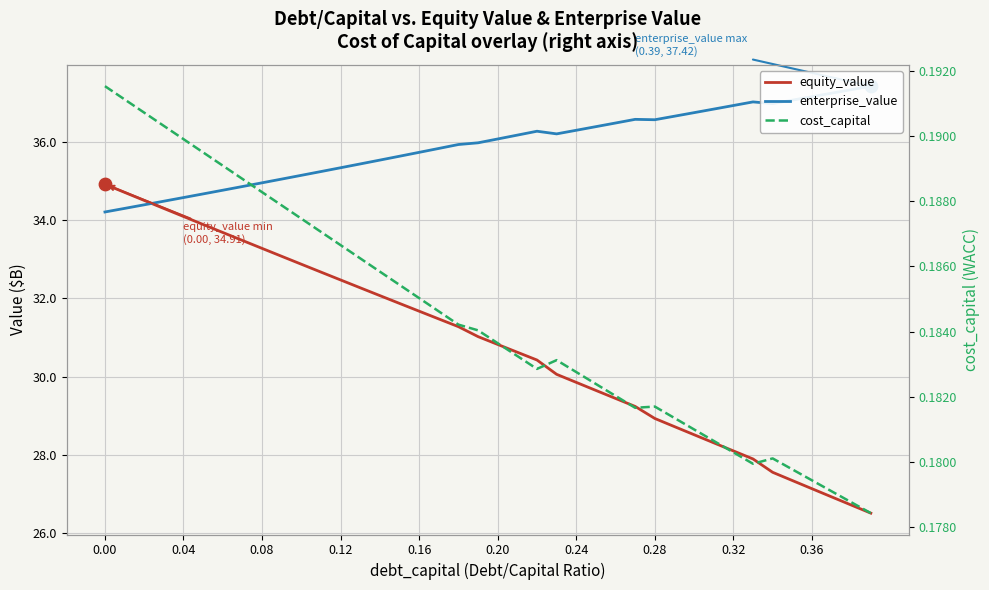

Which series reaches the minimum Y coordinate?

cost_capital